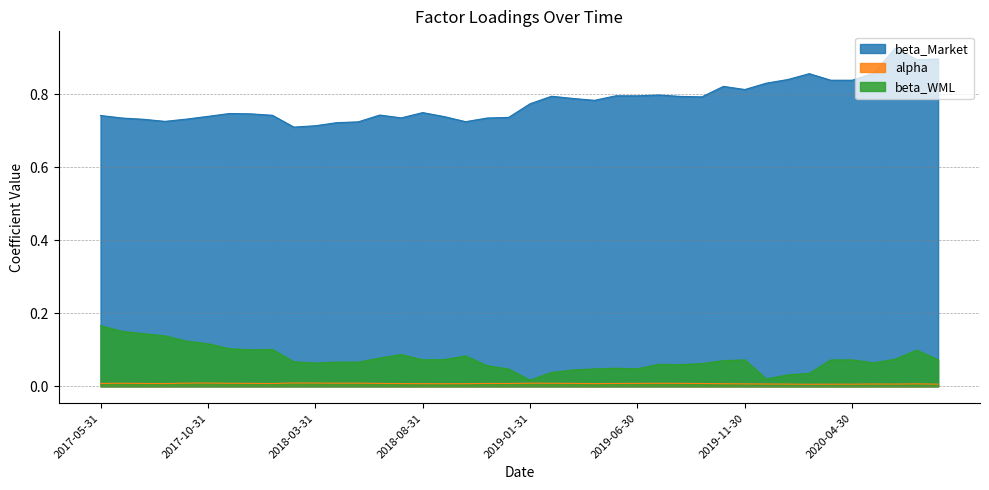

Is it true that alpha equals 0.0 at 2019-12-31?

True